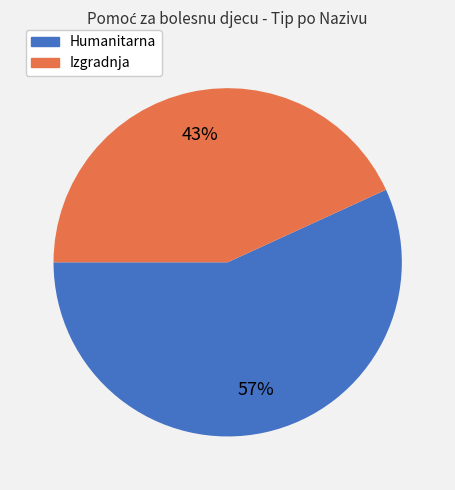

What is the ratio of the value at Humanitarna to the value at Izgradnja?

1.3